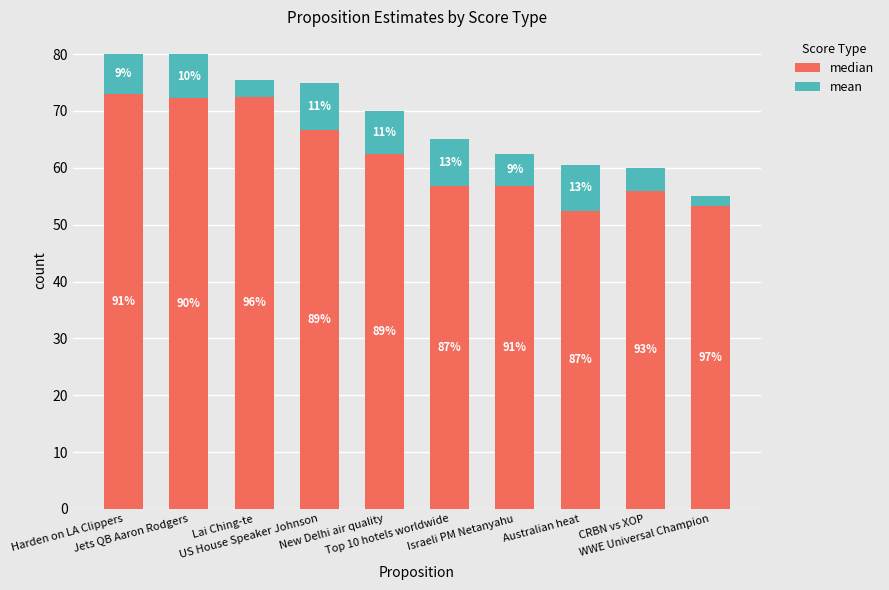

Are the bars horizontal?

No